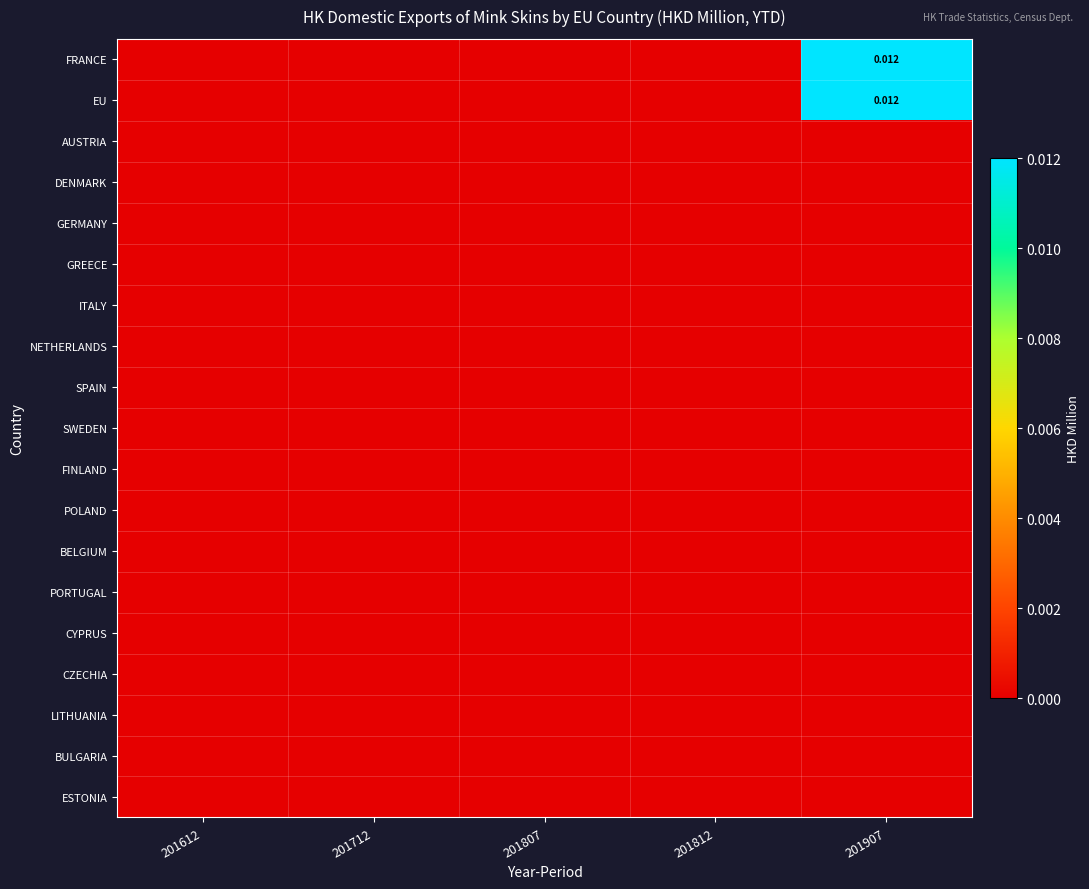

At which category is the sum across all series the highest?

201907